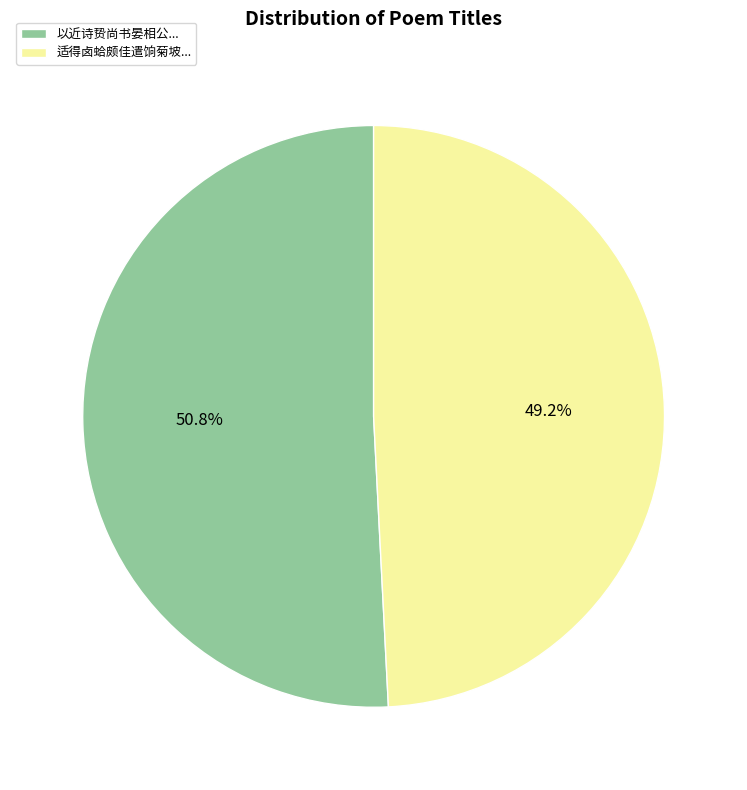

What is the largest slice in the pie chart?

以近诗贽尚书晏相公...